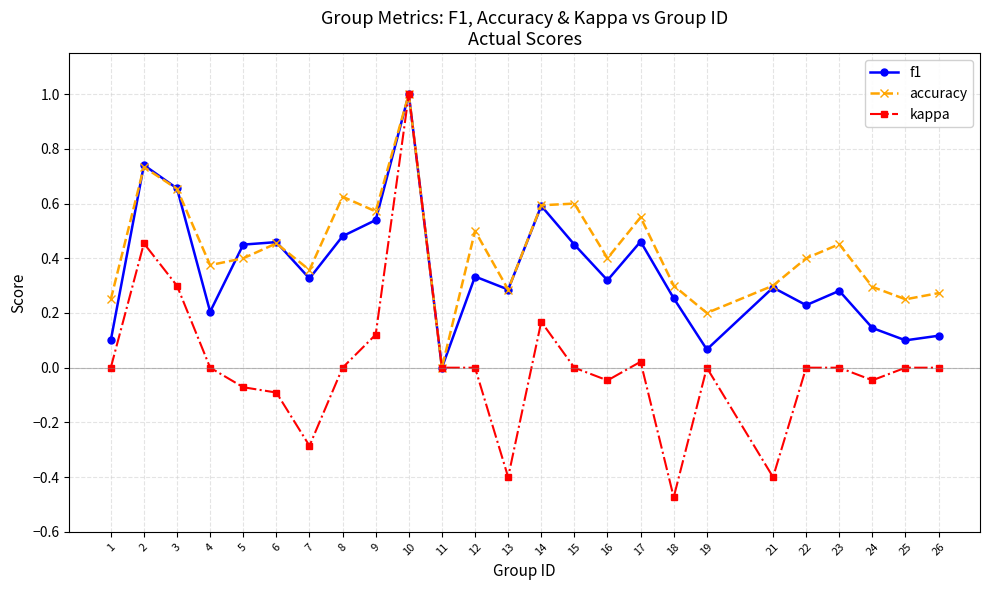

Rank the series at 12 from highest to lowest value.

accuracy, f1, kappa